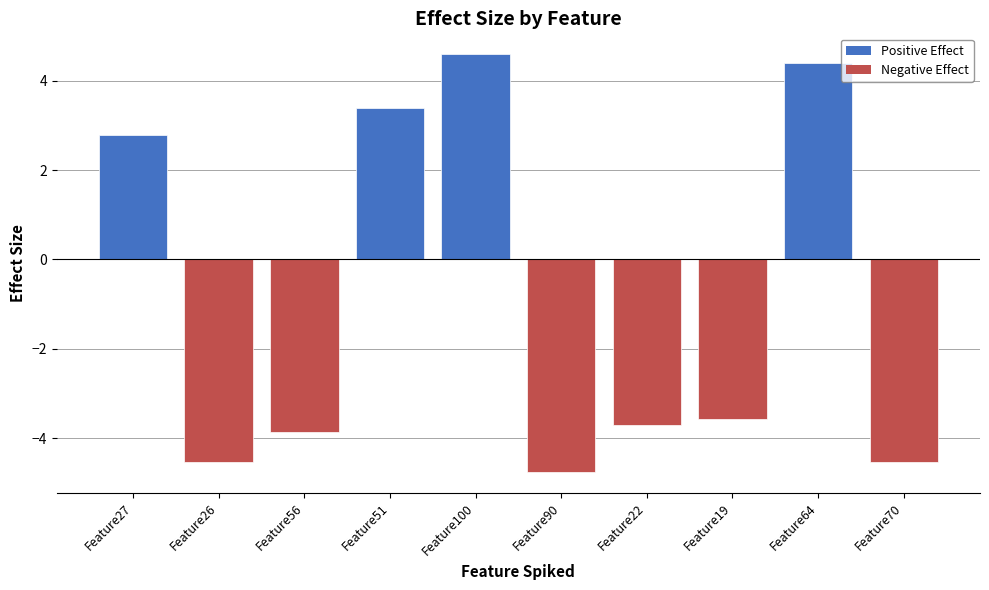

What is the minimum value shown in the chart?

-4.8